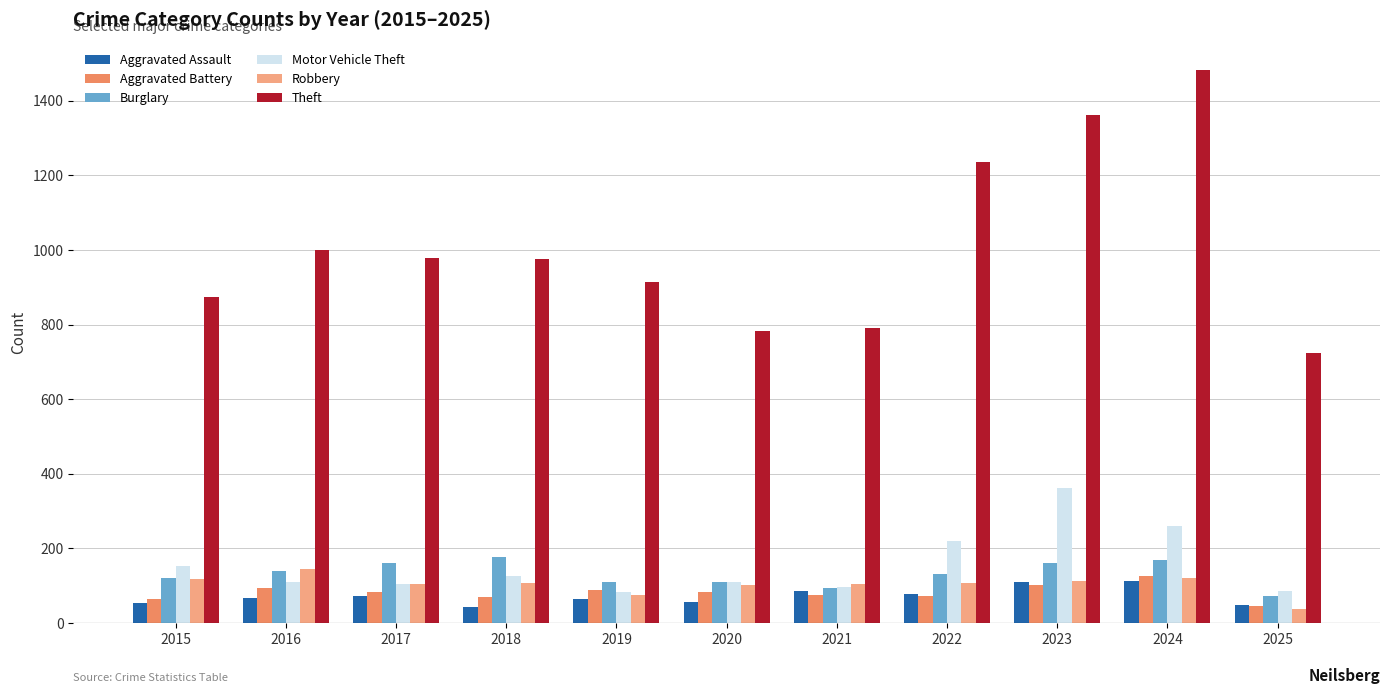

True or false: Aggravated Assault has a value of 86 at 2021.

True